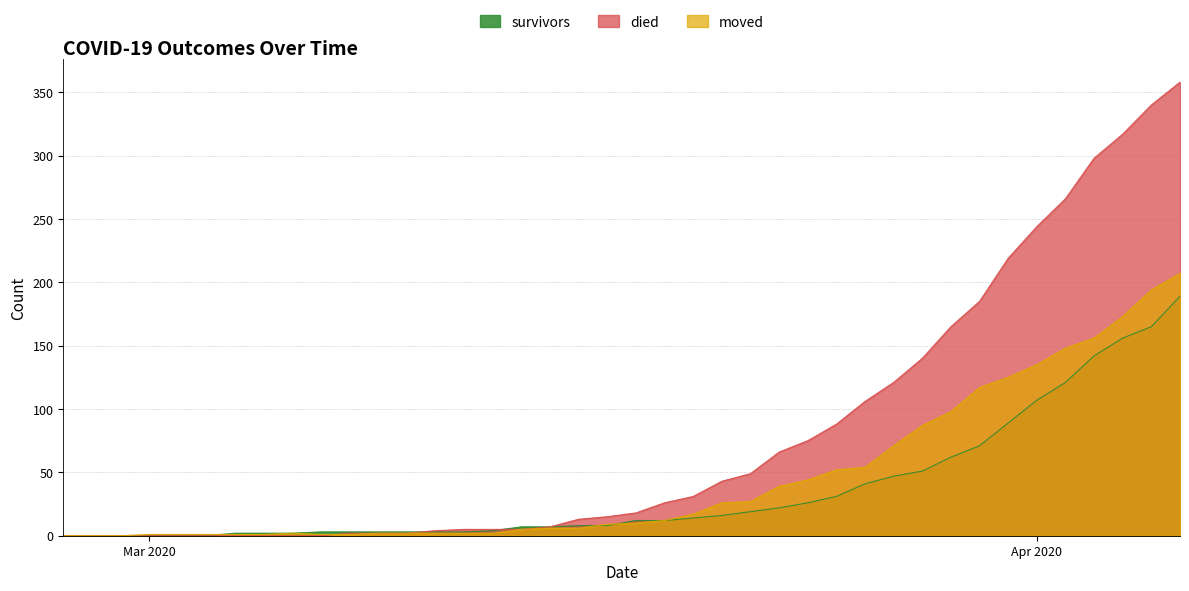

List the series in order of their overall mean, highest first.

died, moved, survivors